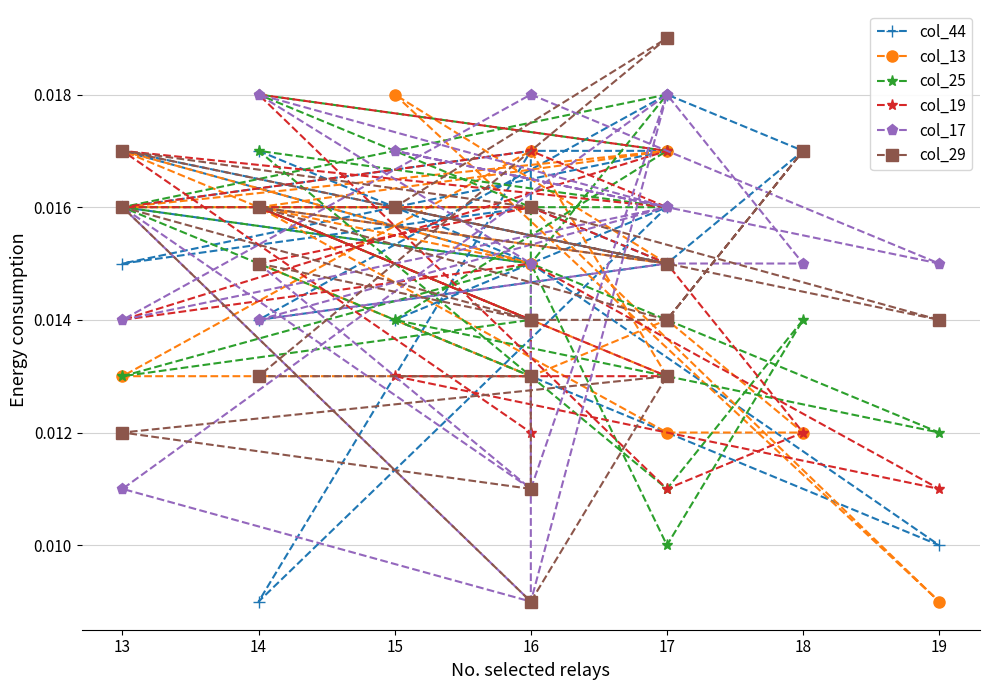

How many distinct data groups are displayed?

6